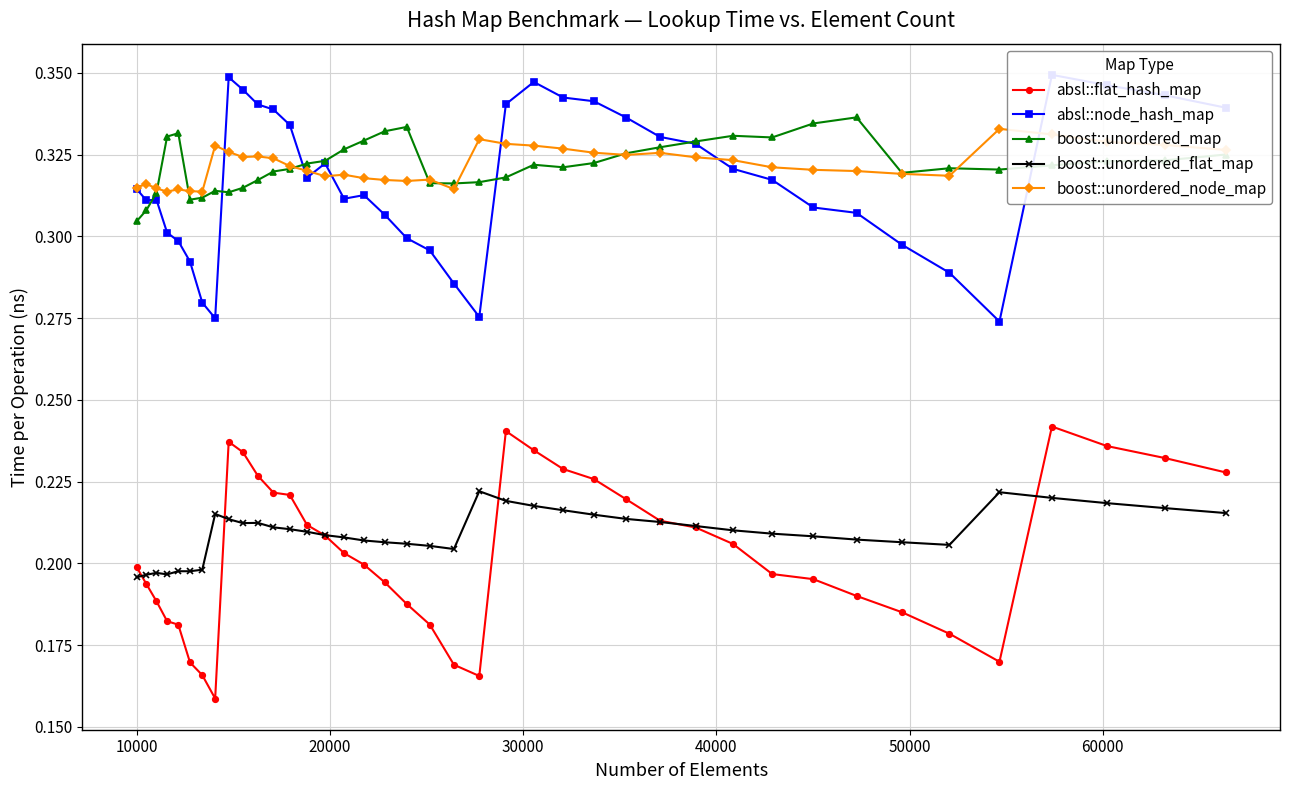

What is the value of the boost::unordered_flat_map point at the 34th from the left?

0.2